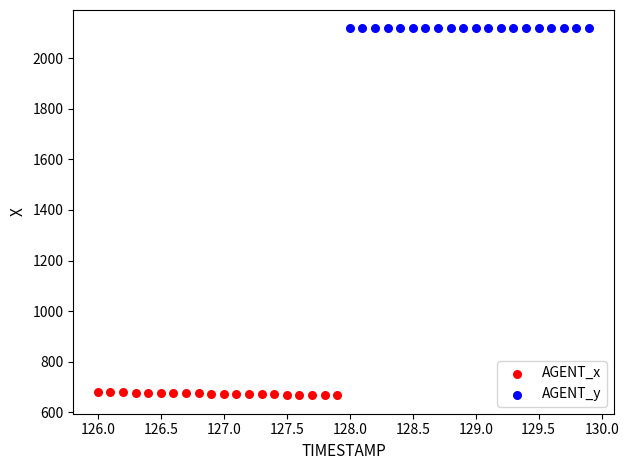

Which series reaches the minimum Y coordinate?

AGENT_x